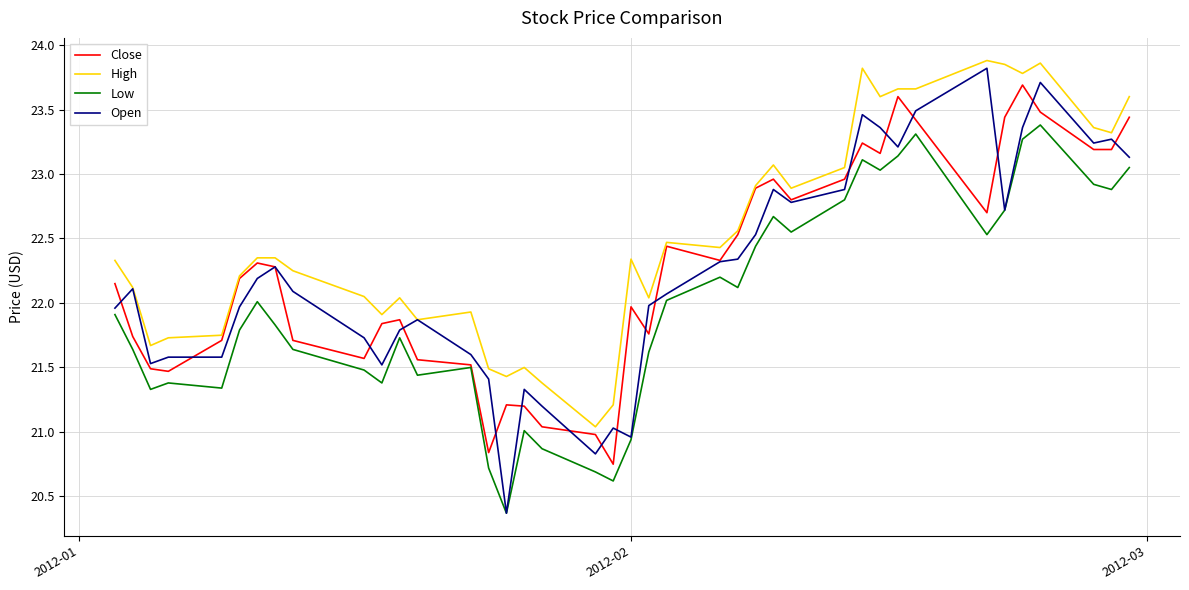

Which series has the largest total across all categories?

High